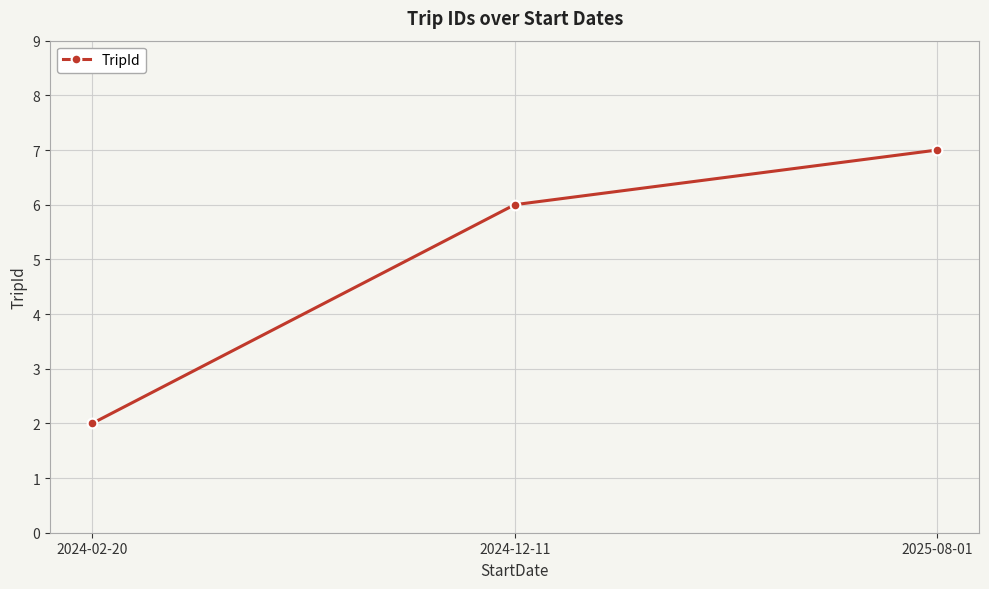

Which has a higher value, 2024-02-20 or 2025-08-01?

2025-08-01